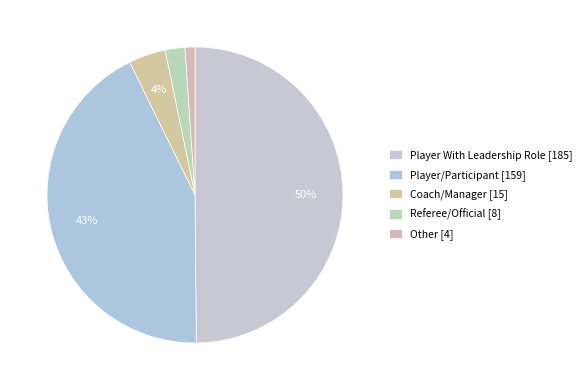

How many slices are in this pie chart?

5